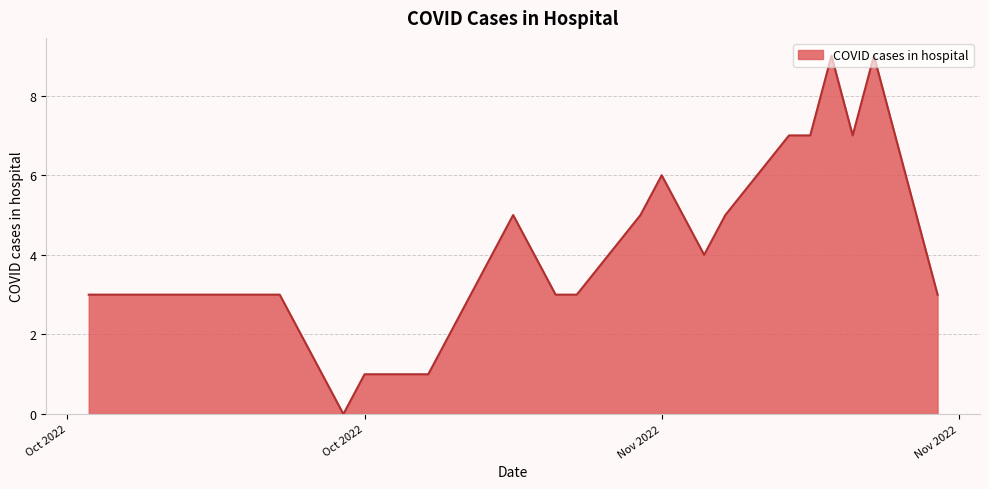

What is the greatest value displayed?

9